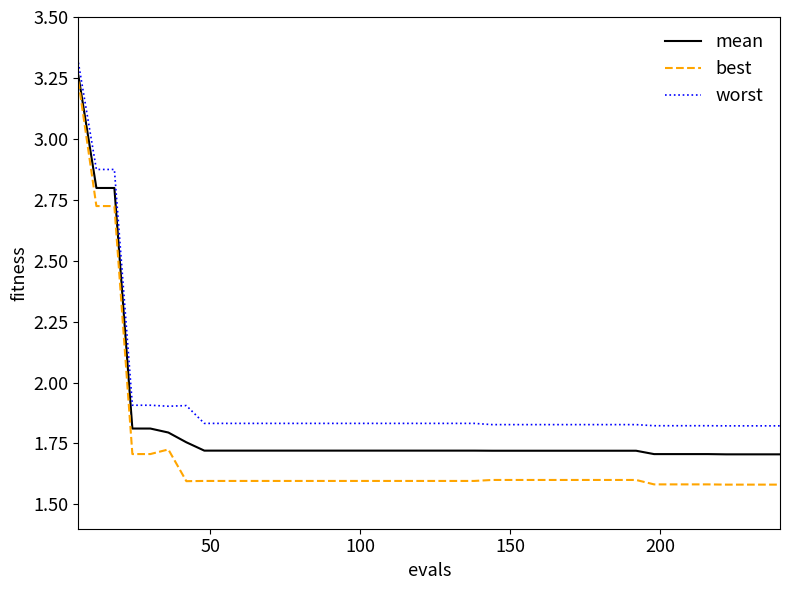

What is the minimum value for best?

1.6